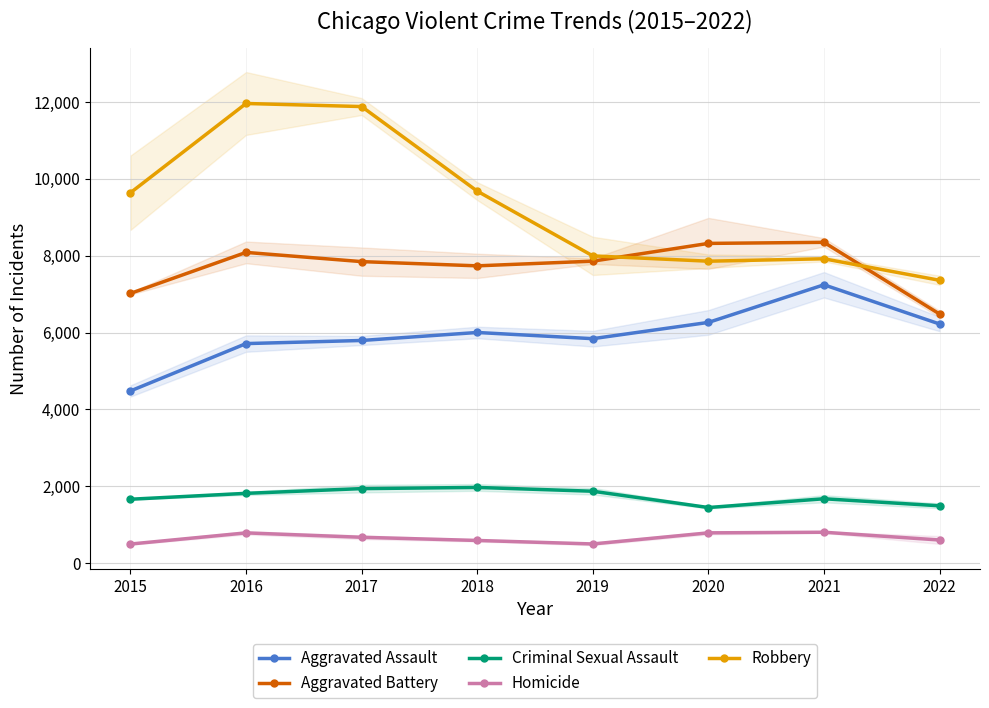

Between 2016 and 2018, which series saw the biggest shift?

Robbery